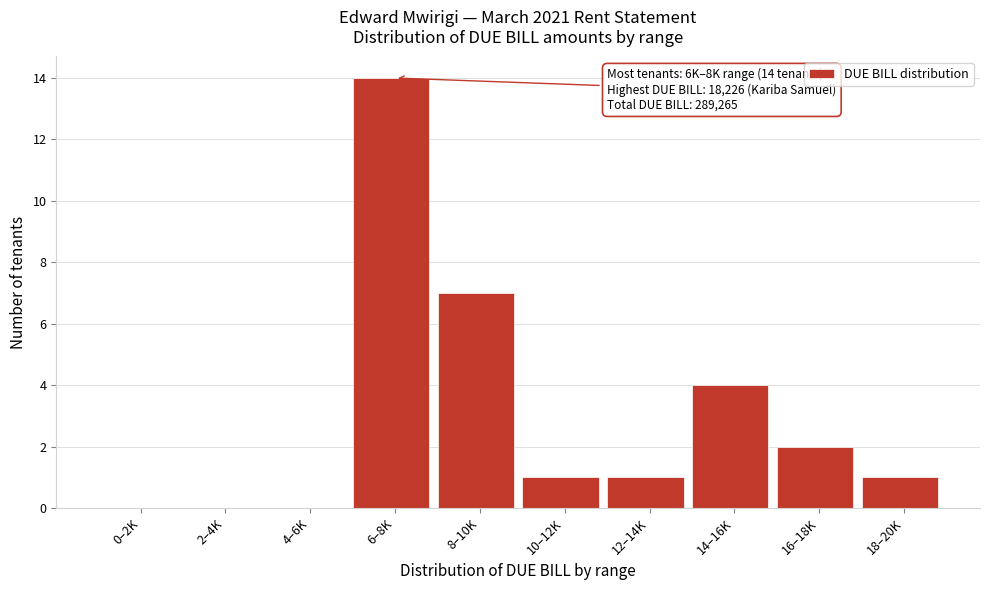

Reading left to right, transcribe all the data shown in this chart.

0–2K=0	2–4K=0	4–6K=0	6–8K=14	8–10K=7	10–12K=1	12–14K=1	14–16K=4	16–18K=2	18–20K=1